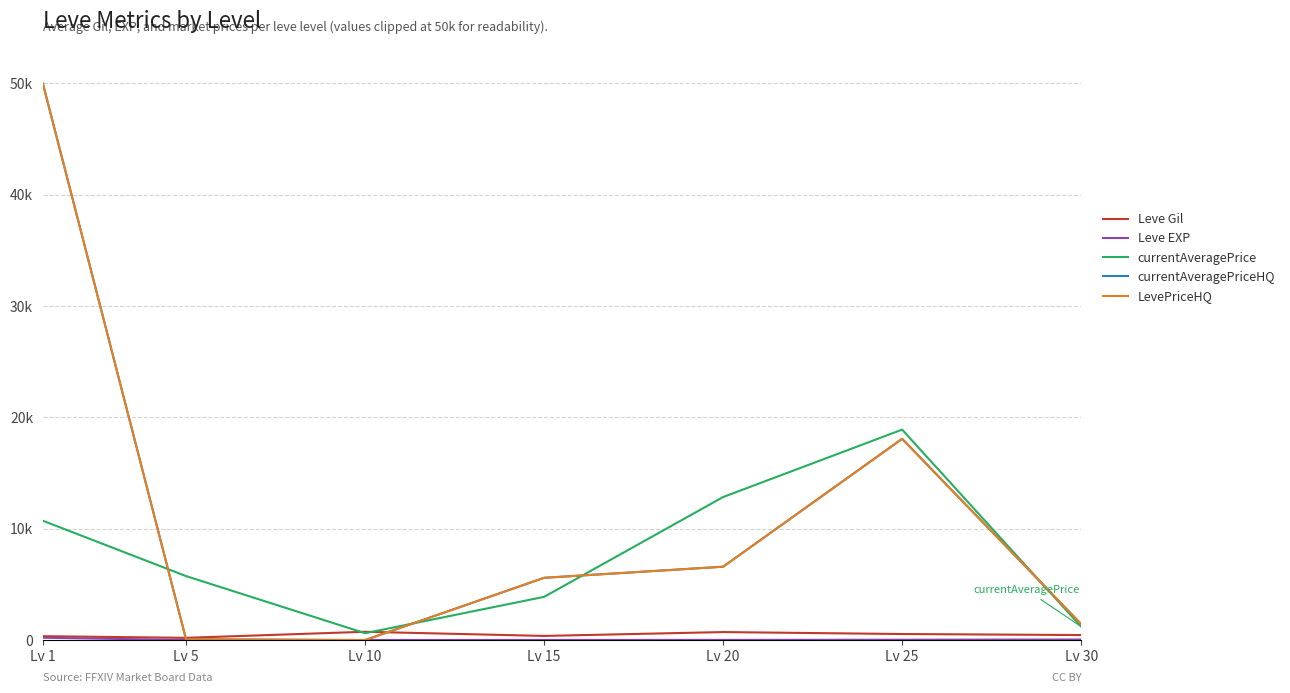

Rank the categories by currentAveragePriceHQ value from lowest to highest.

Lv 10, Lv 5, Lv 30, Lv 15, Lv 20, Lv 25, Lv 1